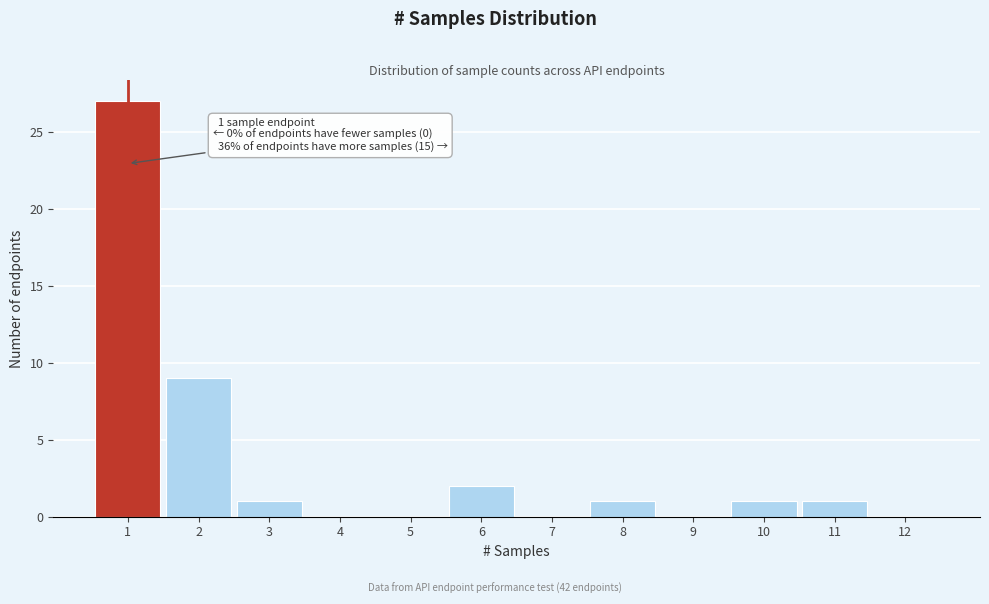

Over which range of the x-axis is the bar tallest?

0.5 to 1.5